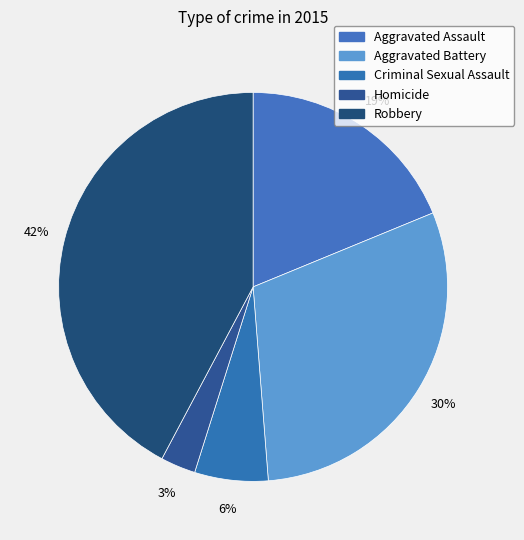

To the nearest percent, what percentage of the pie is Aggravated Assault?

19%